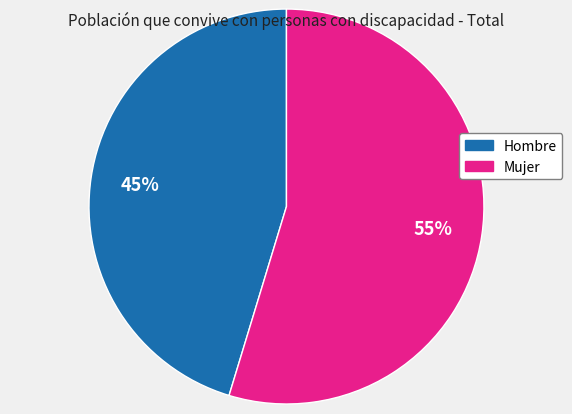

Is it true that Mujer is 67% of the pie?

False